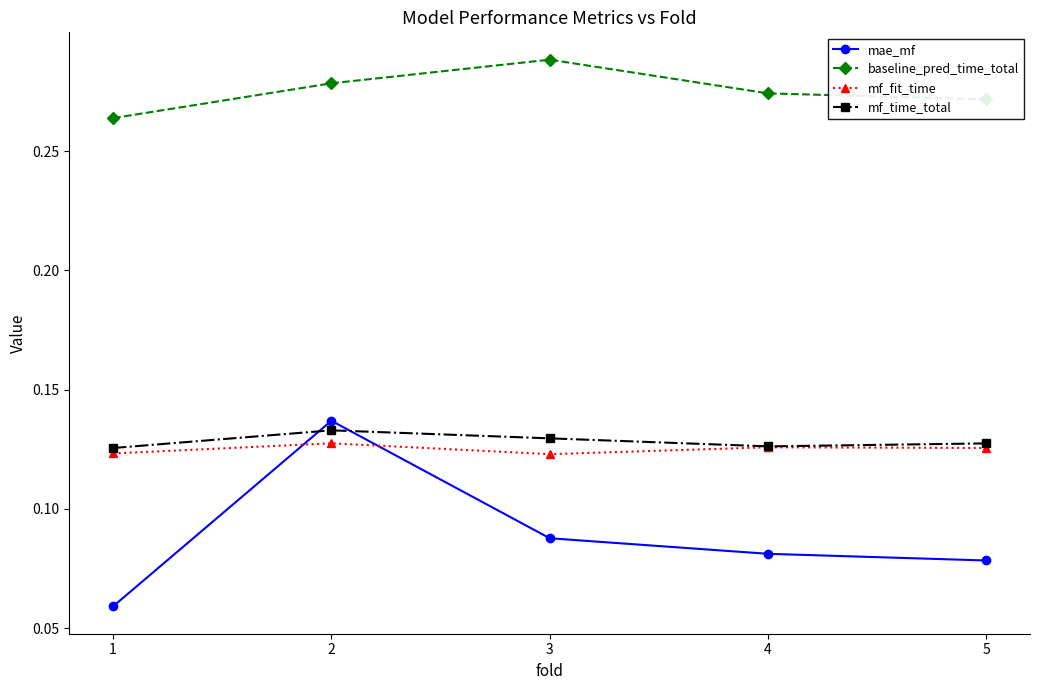

At which label is mae_mf closest to 0?

1